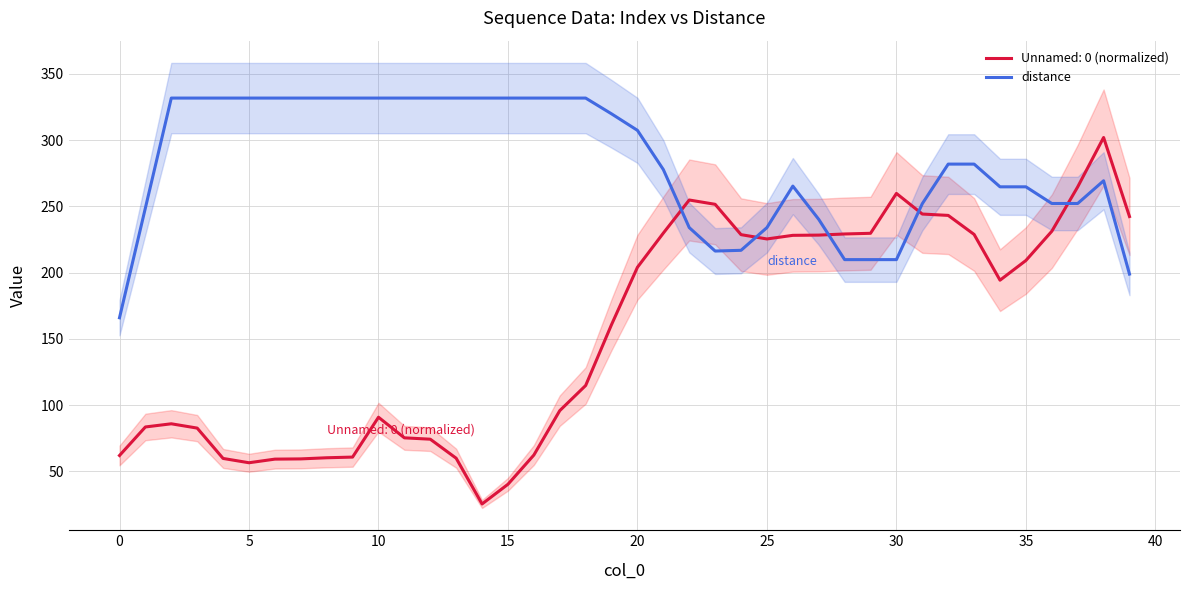

What is the lowest value of the distance series?

165.9